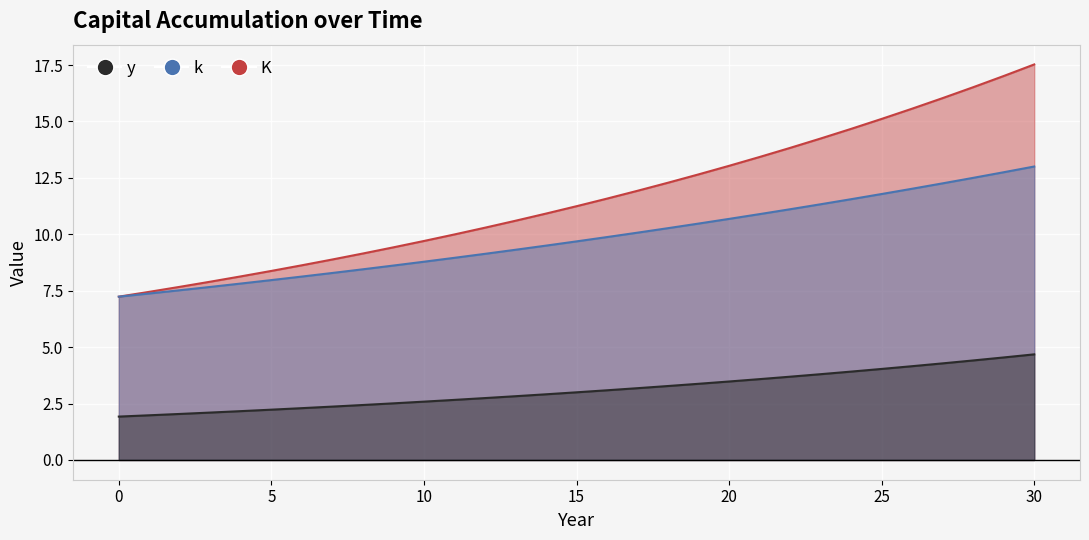

Which series has the largest total across all categories?

K